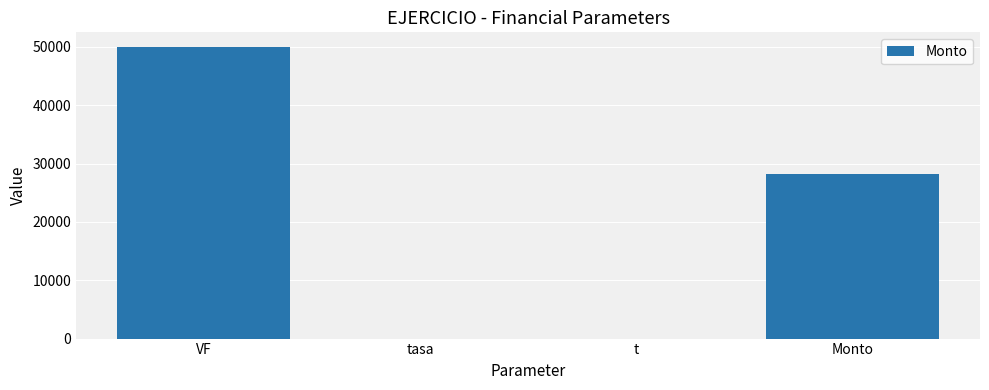

What is the maximum value shown in the chart?

50000.0